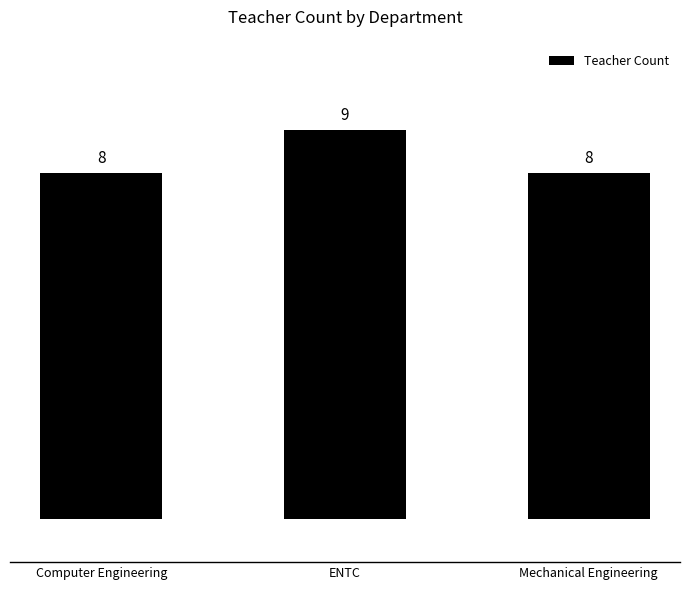

What is the difference between the maximum and minimum values?

1